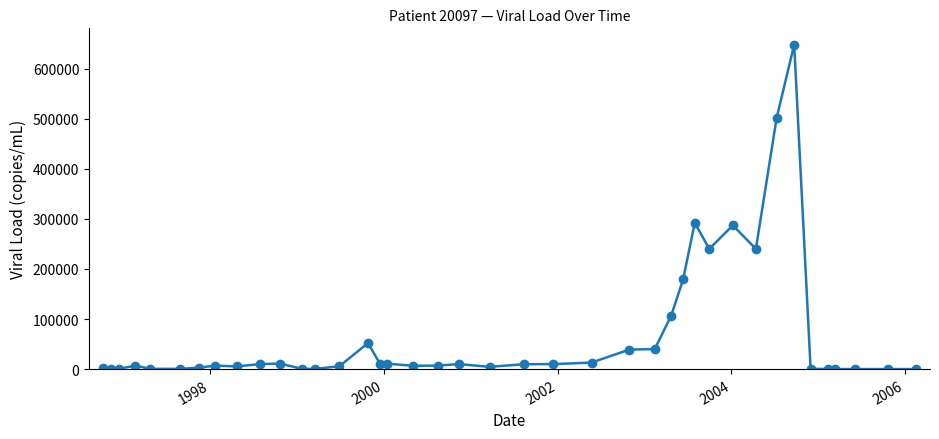

How many lines are shown in the chart?

1